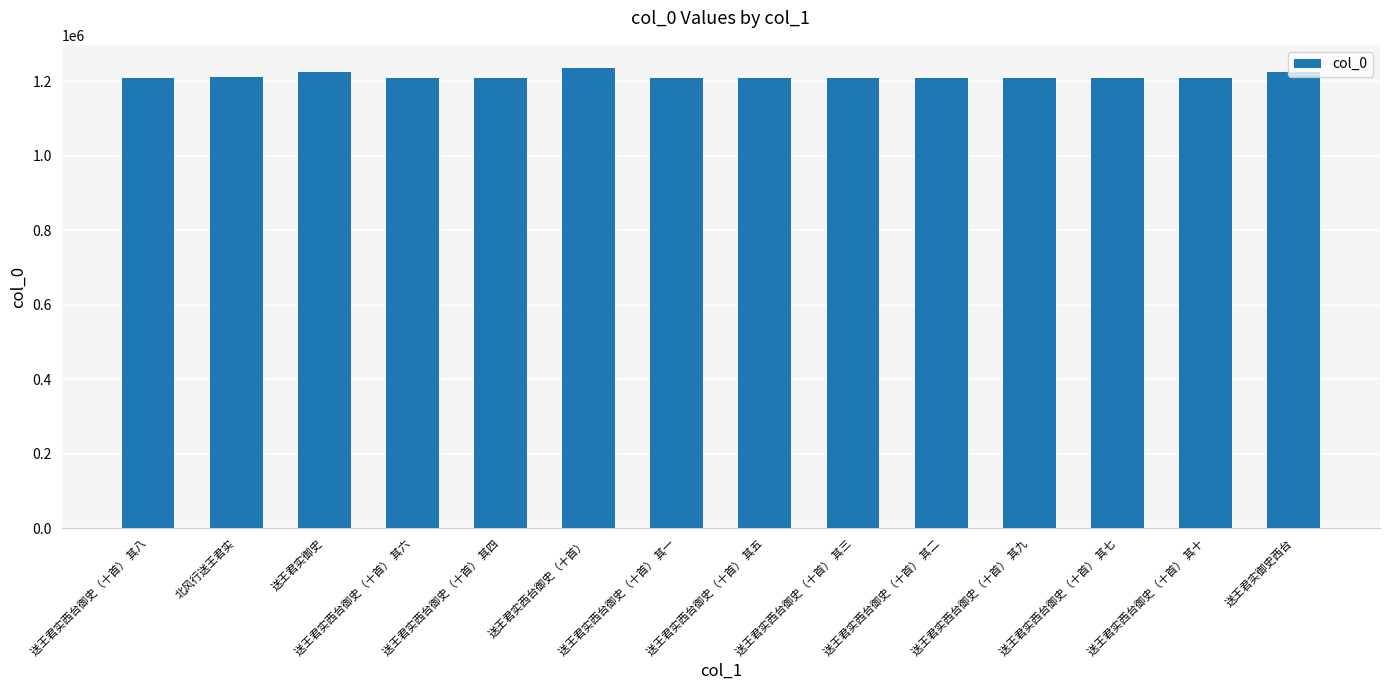

The value at 送王君实西台御史（十首） 其七 is 1811841. True or false?

False